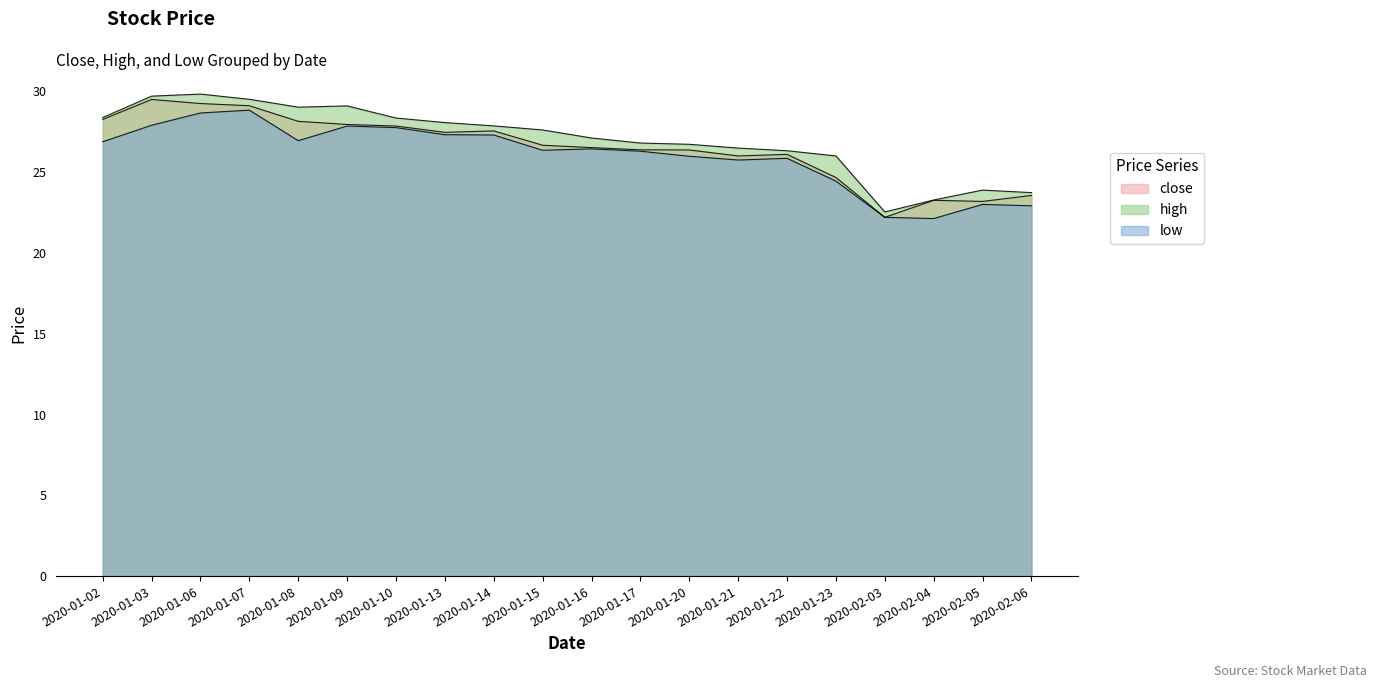

True or false: close and low intersect in this chart.

False